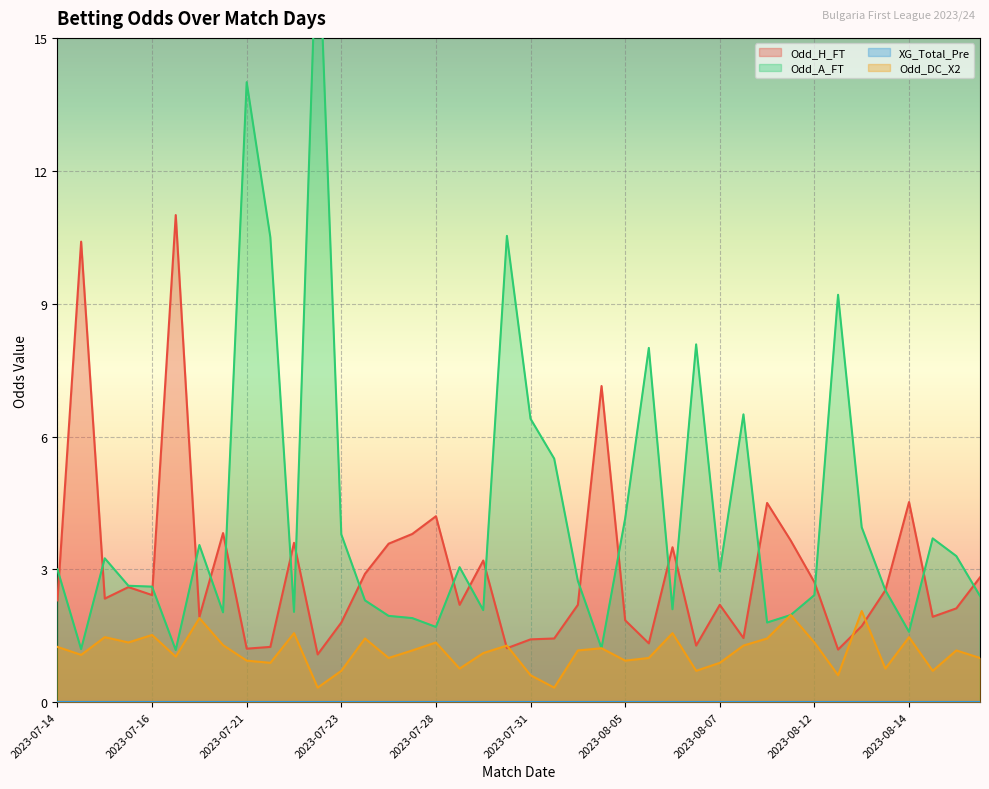

The value of Odd_H_FT at 2023-07-24 is 6.2. True or false?

False